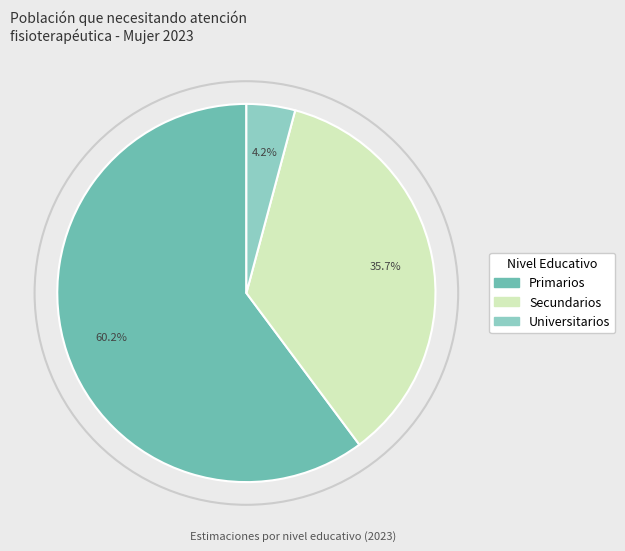

Does any single category account for the majority?

Yes